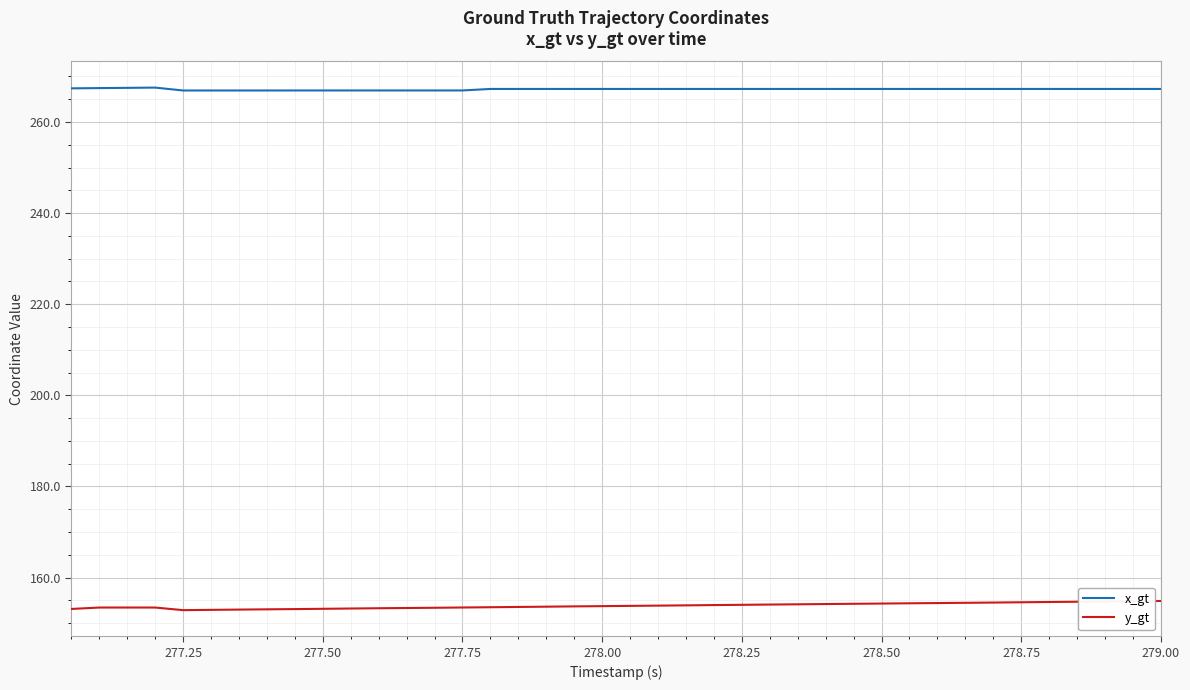

Which series has the largest total across all categories?

x_gt